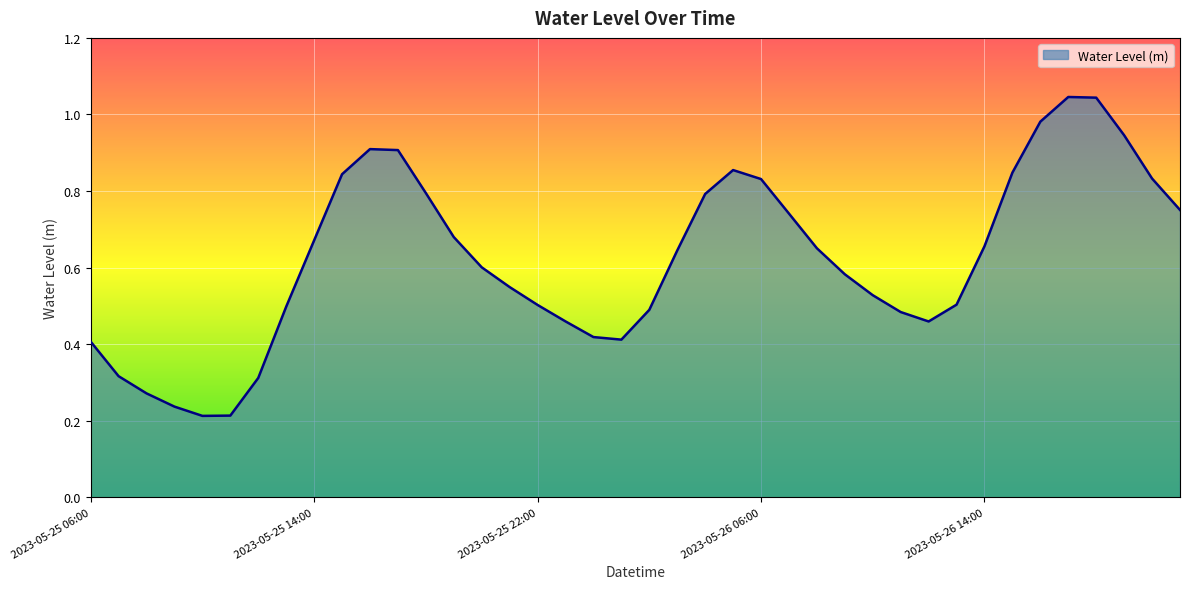

What is the smallest value displayed?

0.2